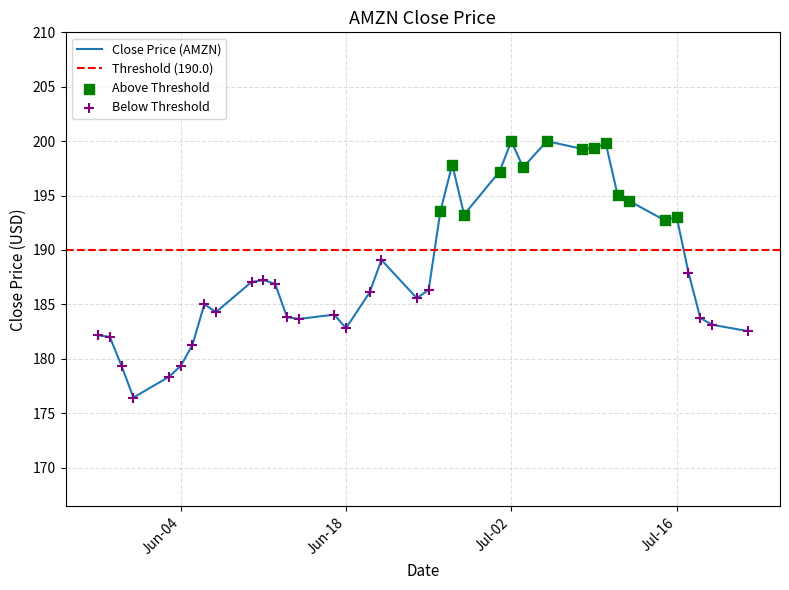

Which has a higher value, 2024-06-28 or 2024-07-22?

2024-06-28